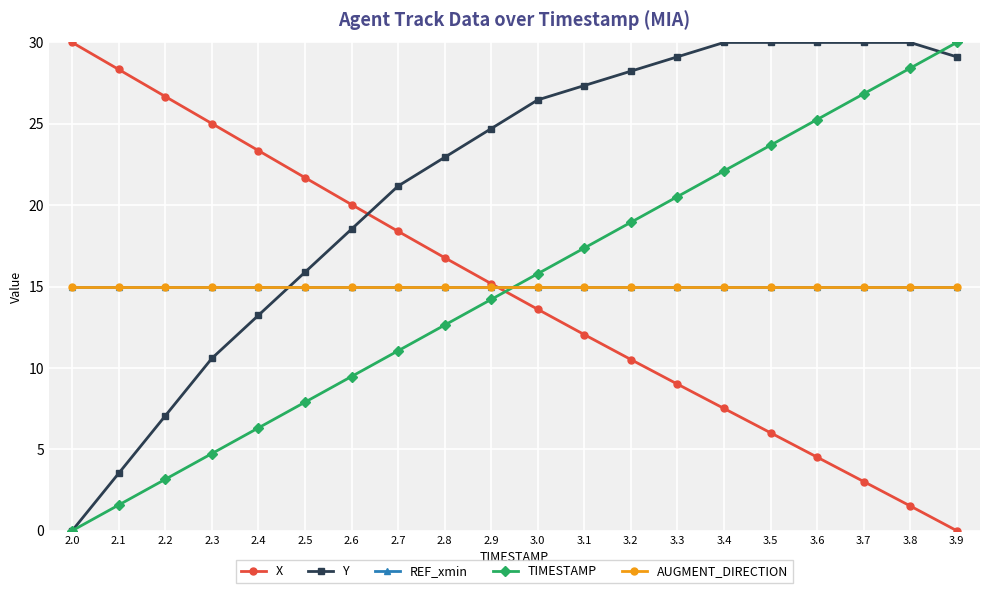

Reading left to right, transcribe all the data shown in this chart.

X: 30.0	28.3	26.7	25.0	23.4	21.7	20.0	18.4	16.8	15.2	13.6	12.0	10.5	9.0	7.5	6.0	4.5	3.0	1.5	0.0
Y: 0.0	3.5	7.1	10.6	13.2	15.9	18.5	21.2	22.9	24.7	26.5	27.4	28.2	29.1	30.0	30.0	30.0	30.0	30.0	29.1
REF_xmin: 15.0	15.0	15.0	15.0	15.0	15.0	15.0	15.0	15.0	15.0	15.0	15.0	15.0	15.0	15.0	15.0	15.0	15.0	15.0	15.0
TIMESTAMP: 0.0	1.6	3.2	4.7	6.3	7.9	9.5	11.1	12.6	14.2	15.8	17.4	18.9	20.5	22.1	23.7	25.3	26.8	28.4	30.0
AUGMENT_DIRECTION: 15.0	15.0	15.0	15.0	15.0	15.0	15.0	15.0	15.0	15.0	15.0	15.0	15.0	15.0	15.0	15.0	15.0	15.0	15.0	15.0